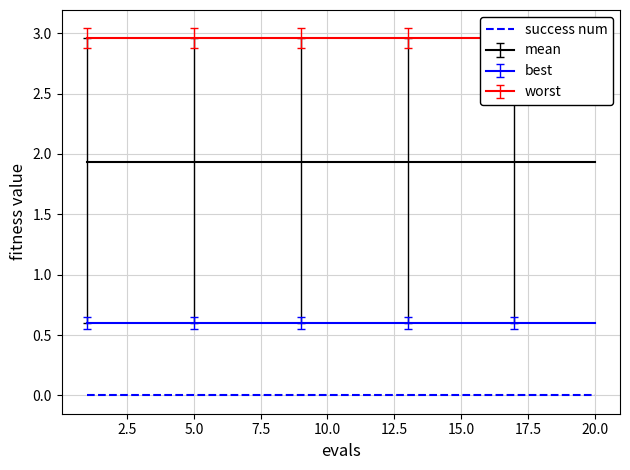

What is the minimum value for best?

0.6